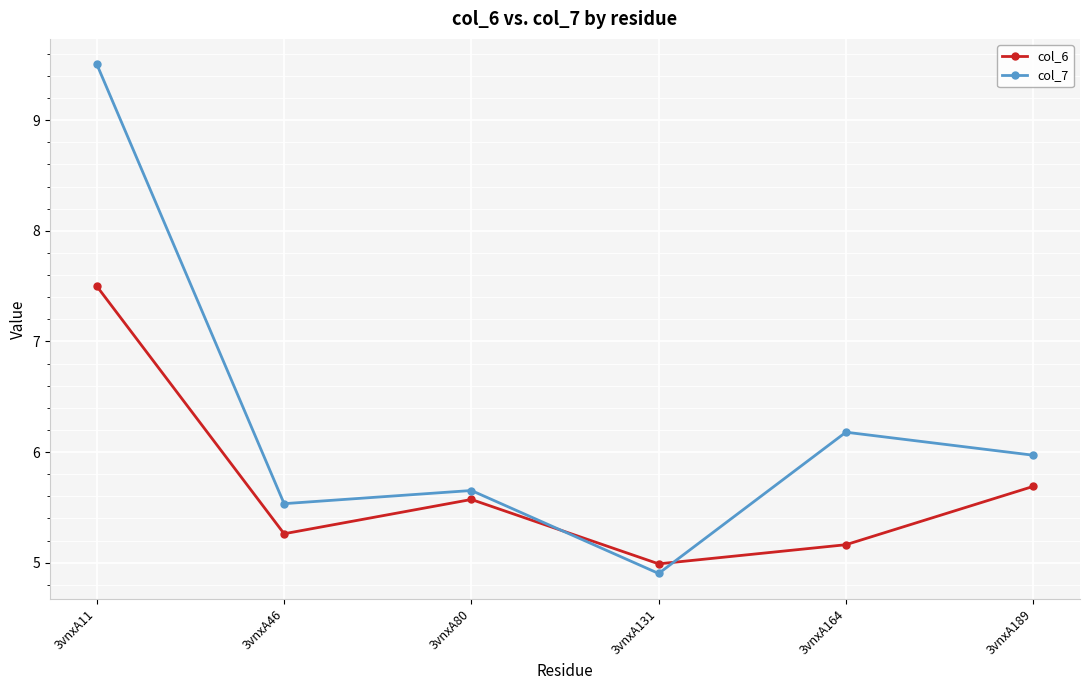

Between which two adjacent categories do col_7 and col_6 first intersect?

3vnxA80 and 3vnxA131